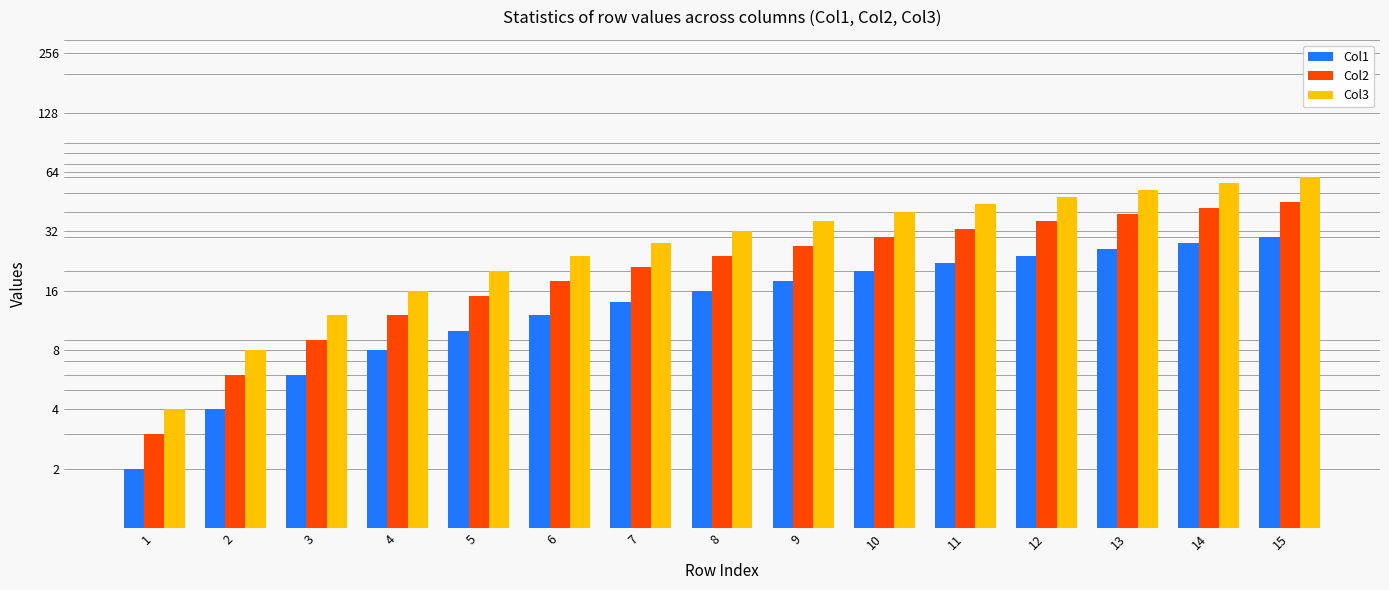

What is the value of the Col3 bar at the 9th from the left?

36